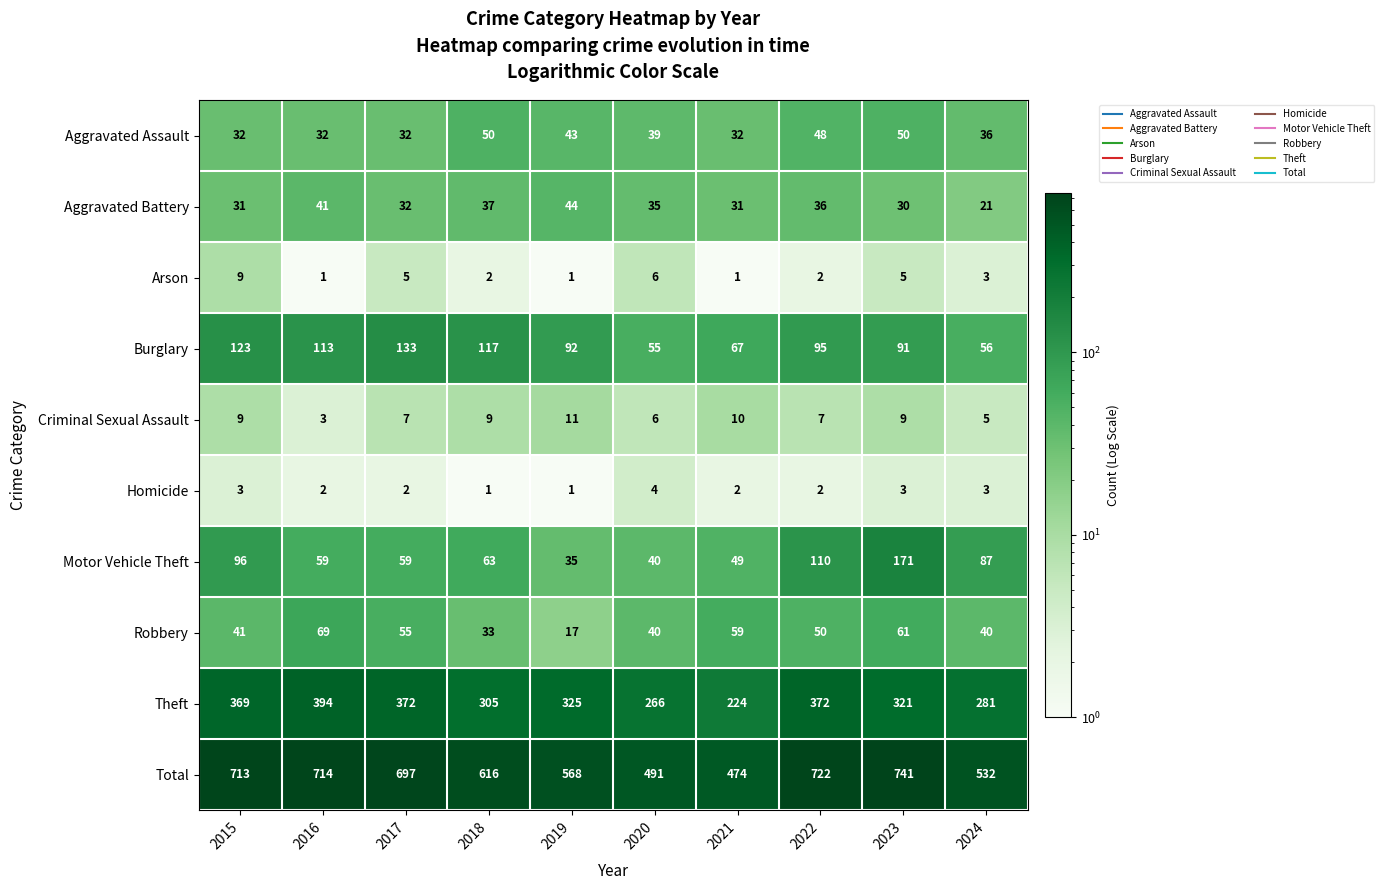

Rank the series by their maximum value, from lowest to highest.

Homicide, Arson, Criminal Sexual Assault, Aggravated Battery, Aggravated Assault, Robbery, Burglary, Motor Vehicle Theft, Theft, Total